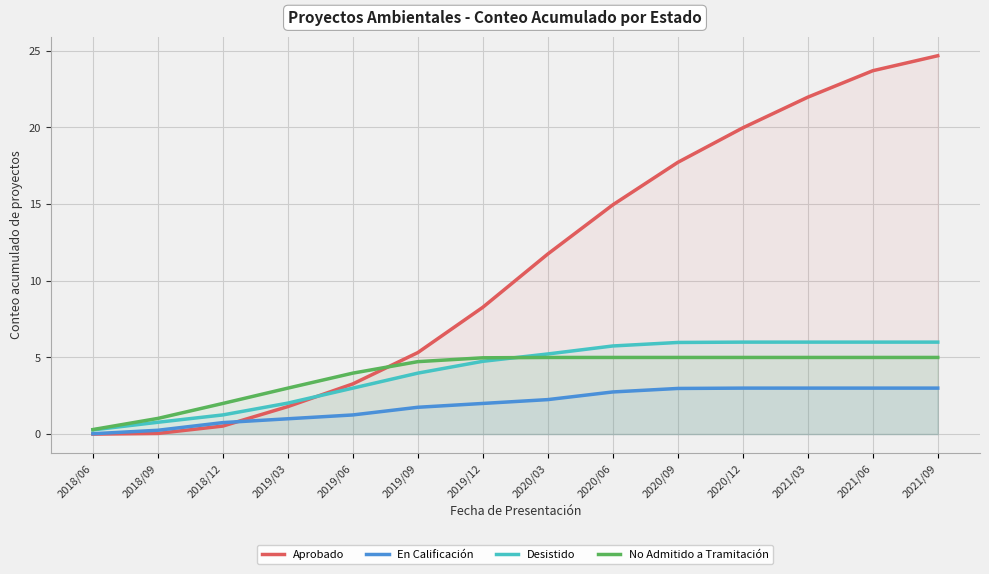

What is the label of the 6th point from the right?

2020/06